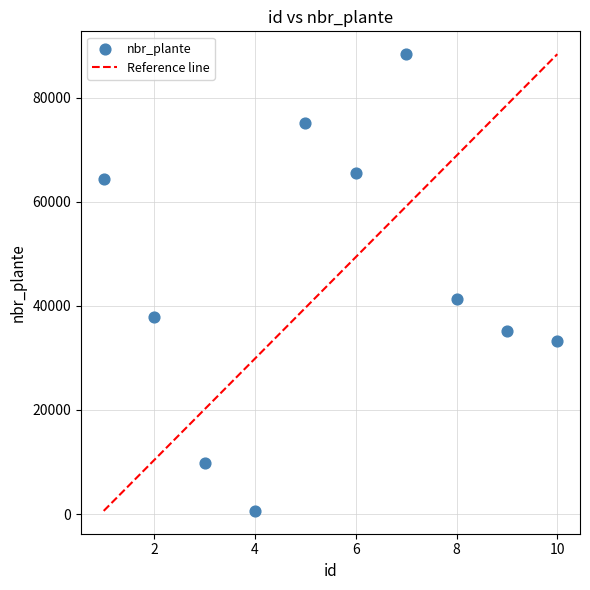

What Y value in the scatter plot is closest to 44475?

41307